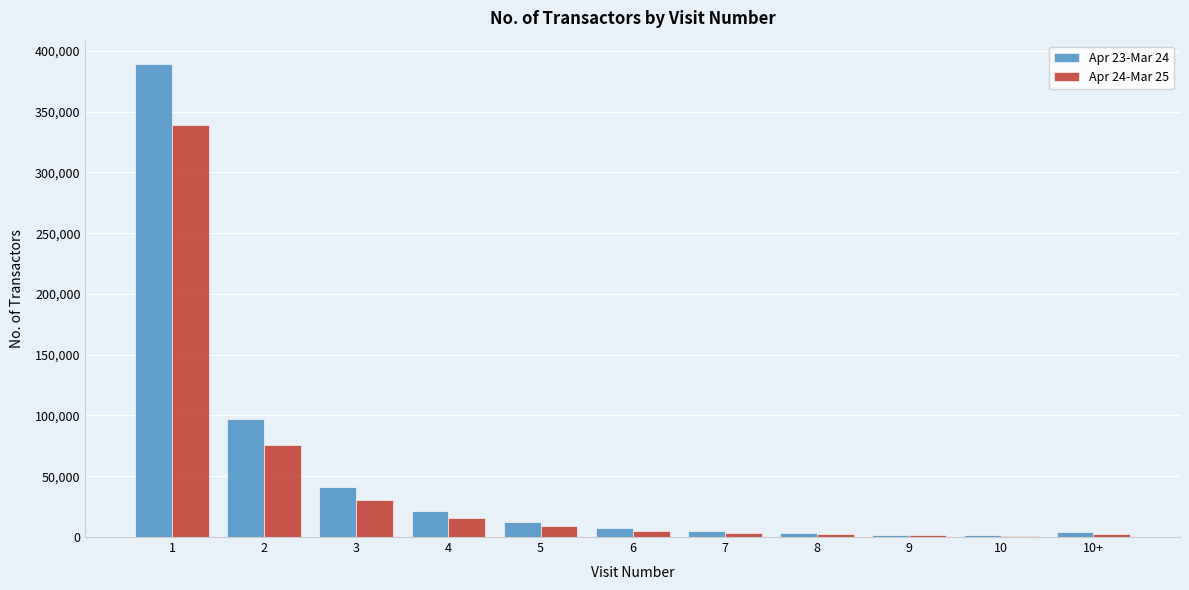

The value of Apr 24-Mar 25 at 3 is 30642. True or false?

True